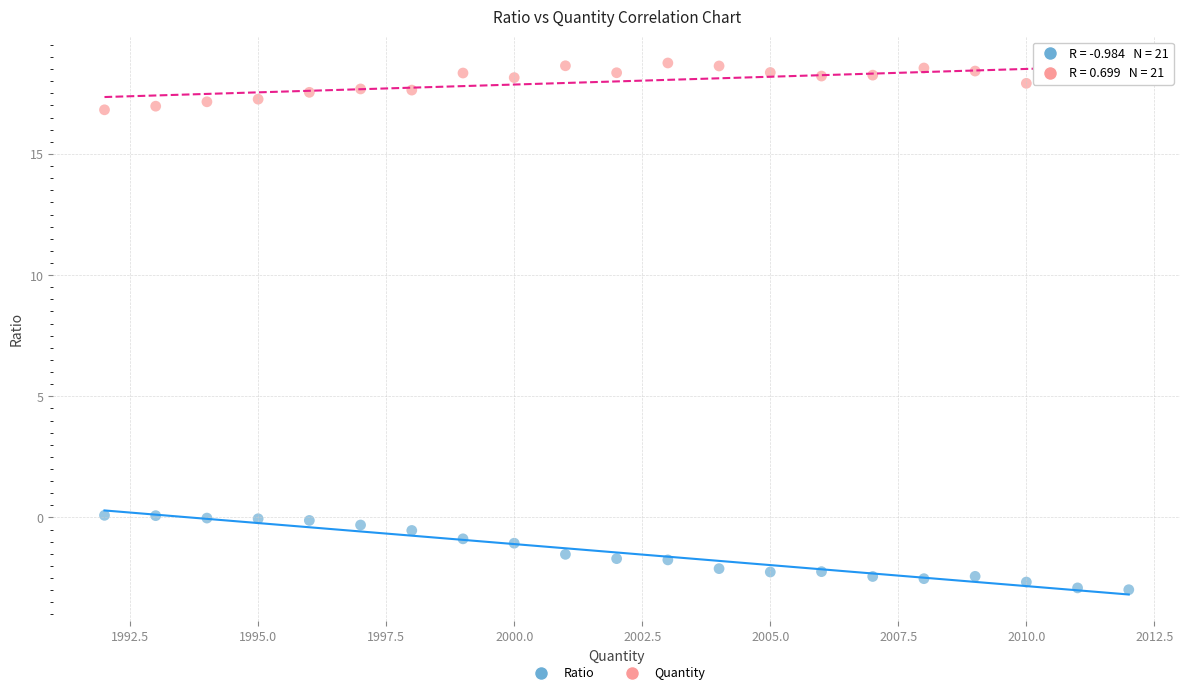

Across all data points, what is the range of X values (max minus min)?

20.0